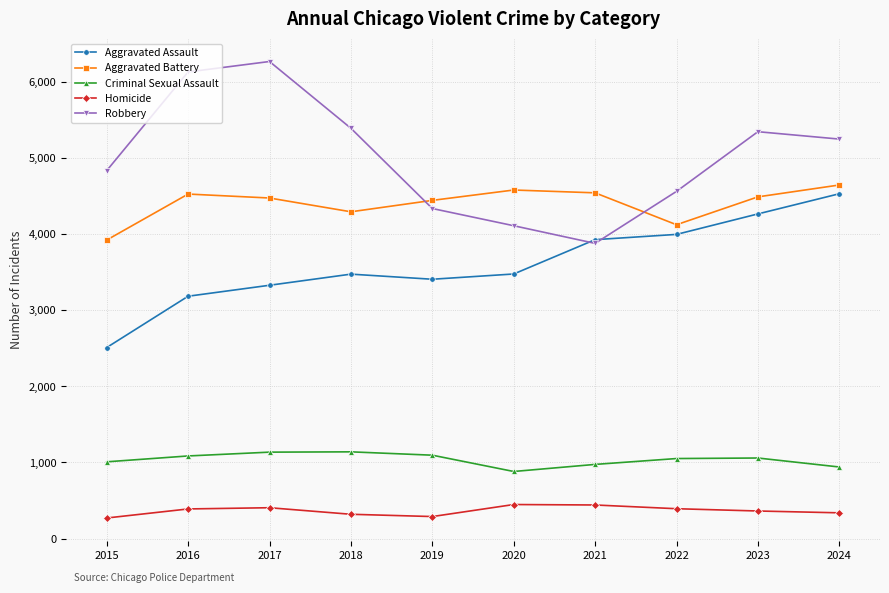

What is the average value of the Robbery series?

5009